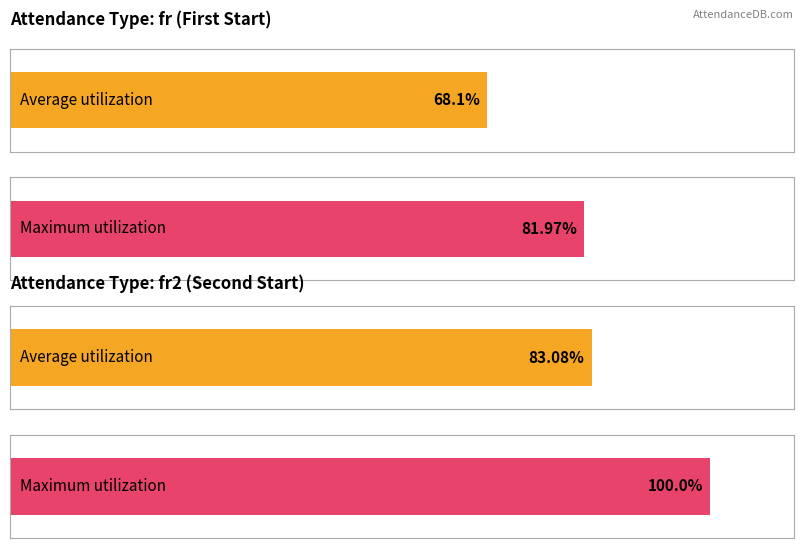

What are all the series names shown in the legend?

Average utilization, Maximum utilization